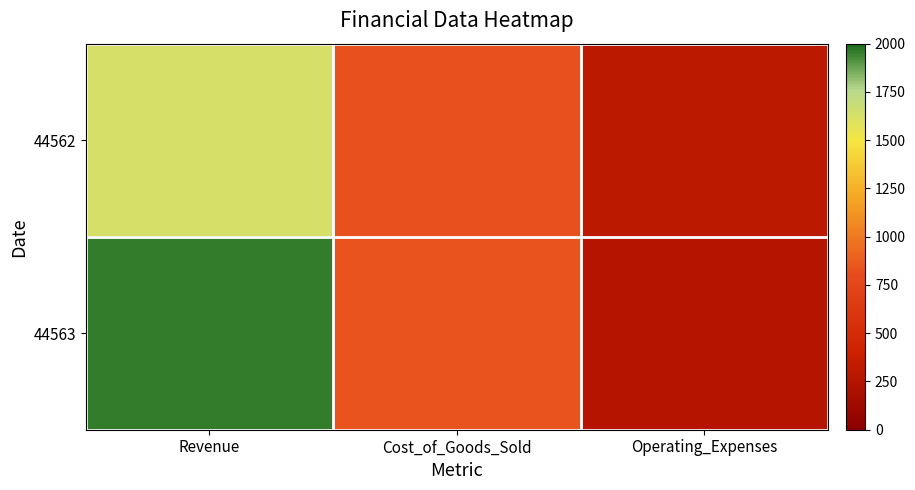

At how many categories does at least one series exceed 374?

2